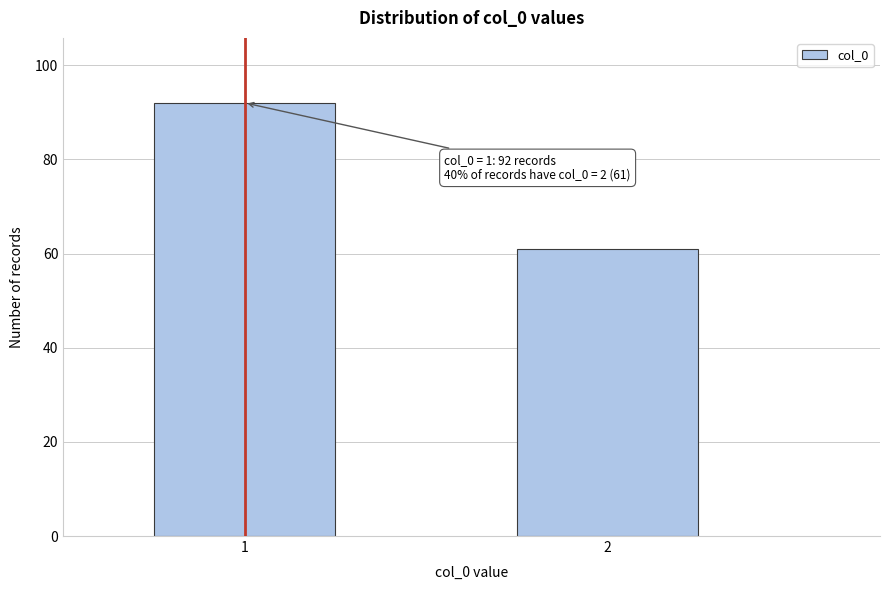

Reading left to right, what are all the values shown in this chart?

1=92	2=61